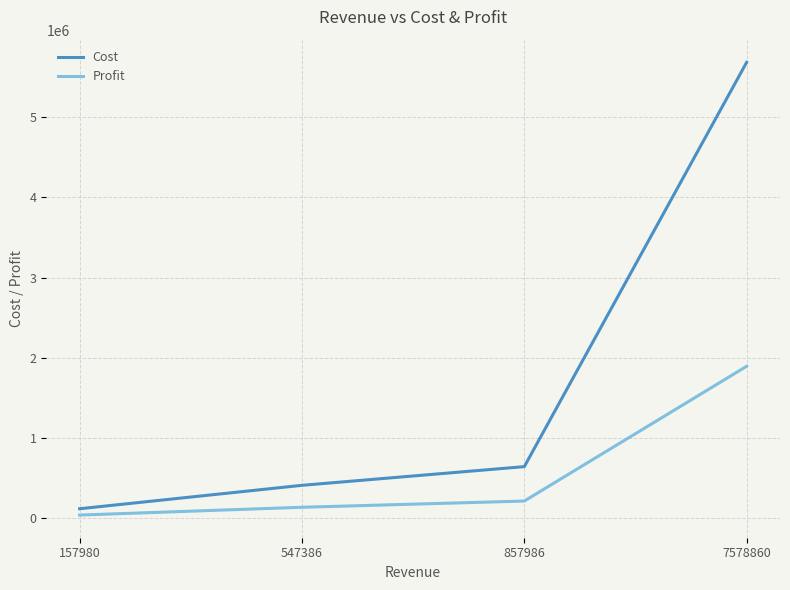

True or false: Cost has more than 1 points higher than both neighbors.

False